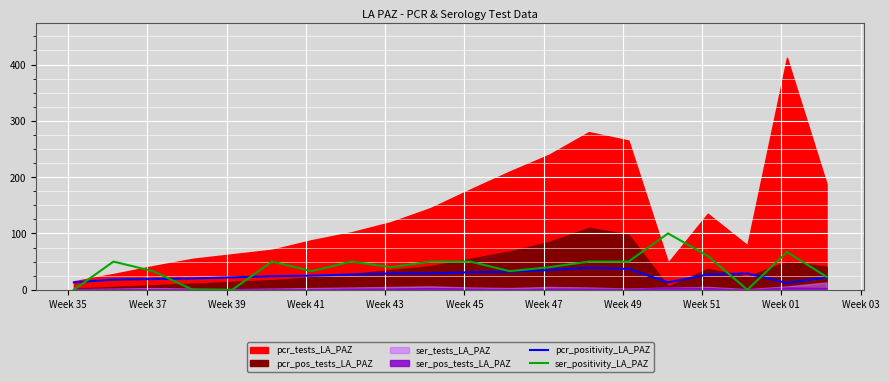

How many times do pcr_positivity_LA_PAZ and ser_positivity_LA_PAZ cross each other?

5